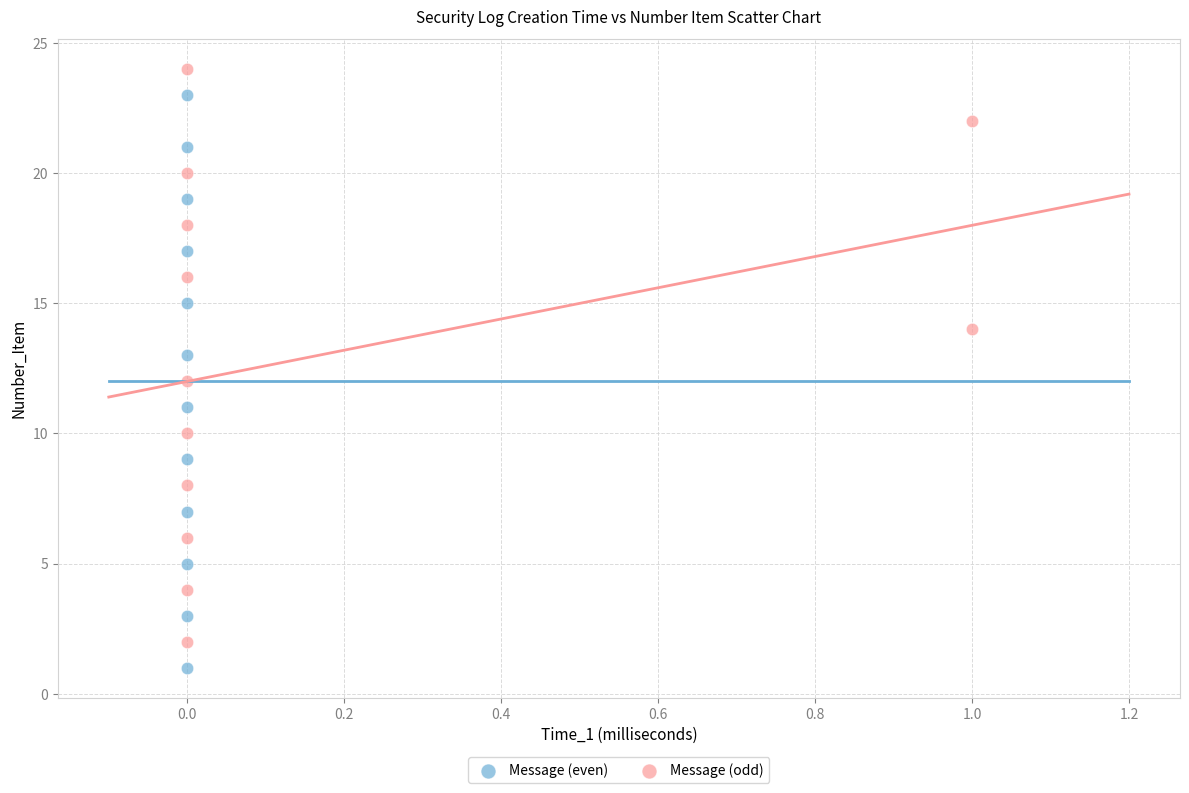

What are all the series names shown in the legend?

Message (even), Message (odd)